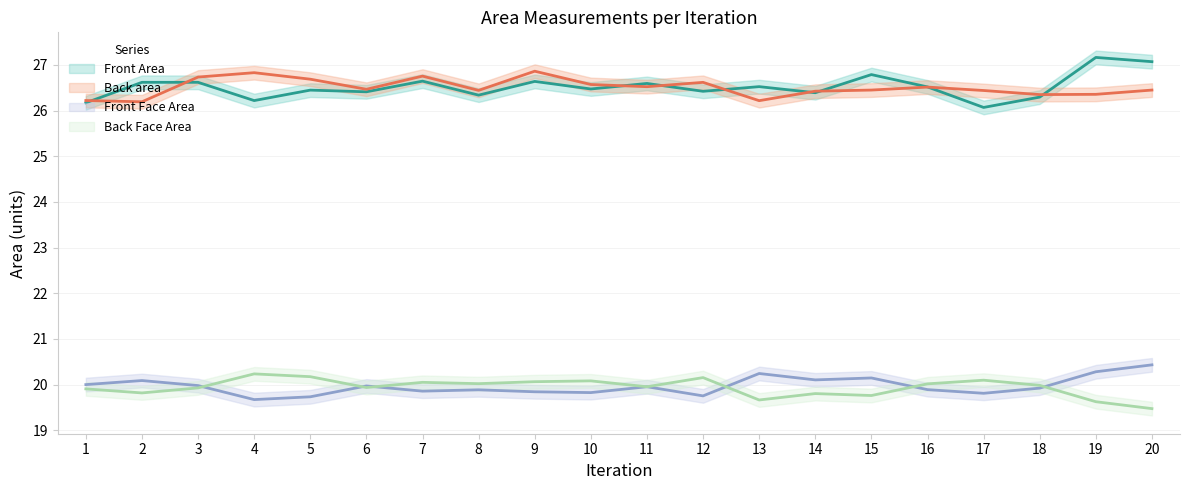

What is the sum of the Back Face Area values at 5 and 2?

40.0